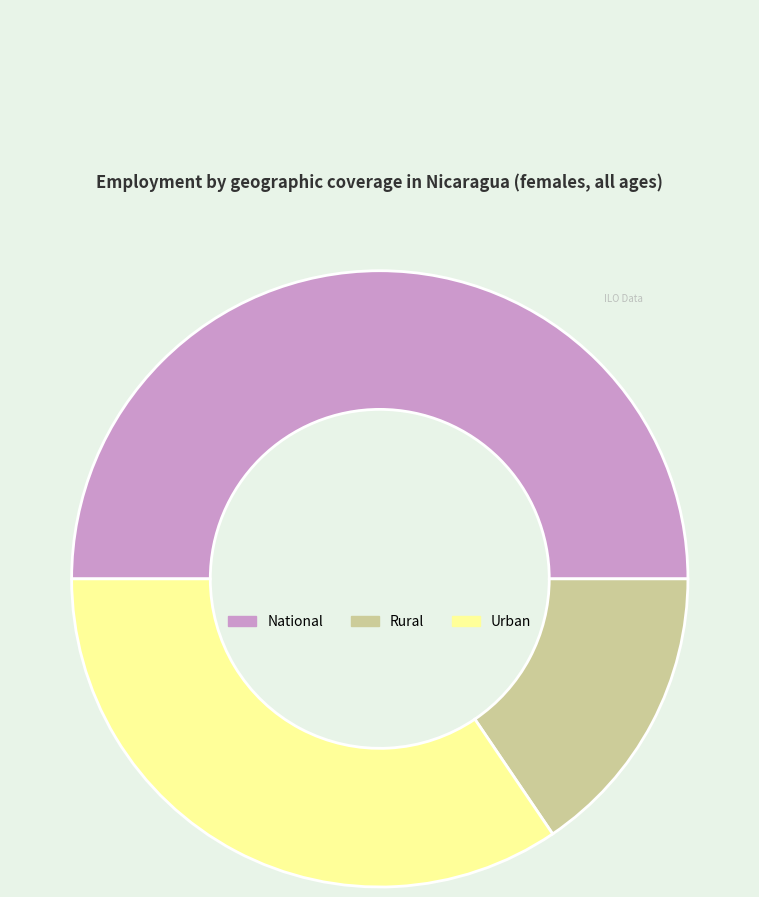

How many slices are in this pie chart?

3